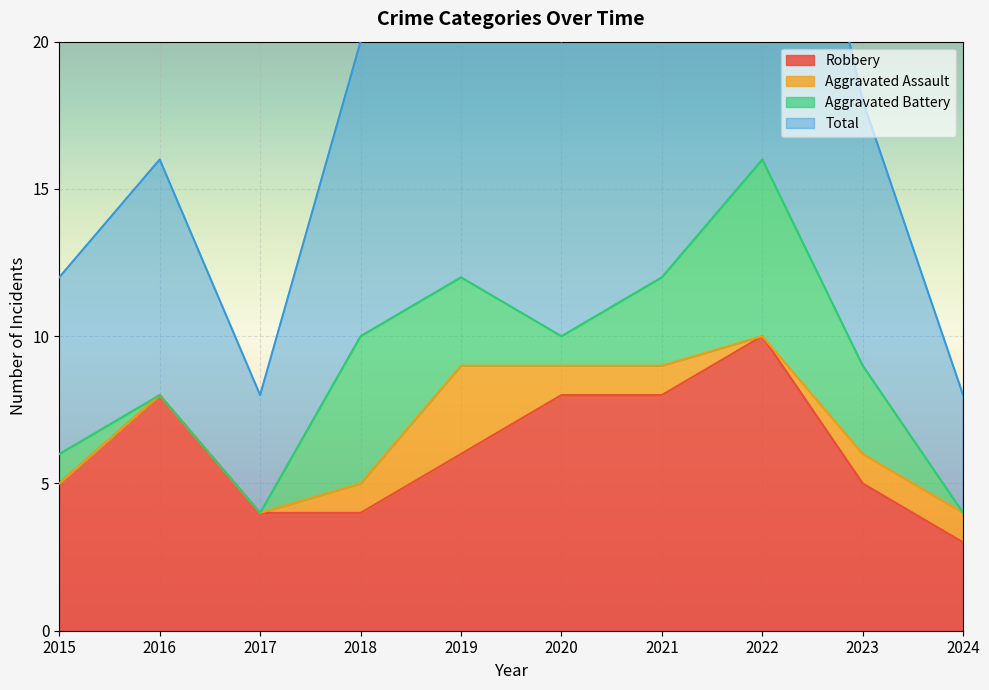

What is the maximum value for Robbery?

10